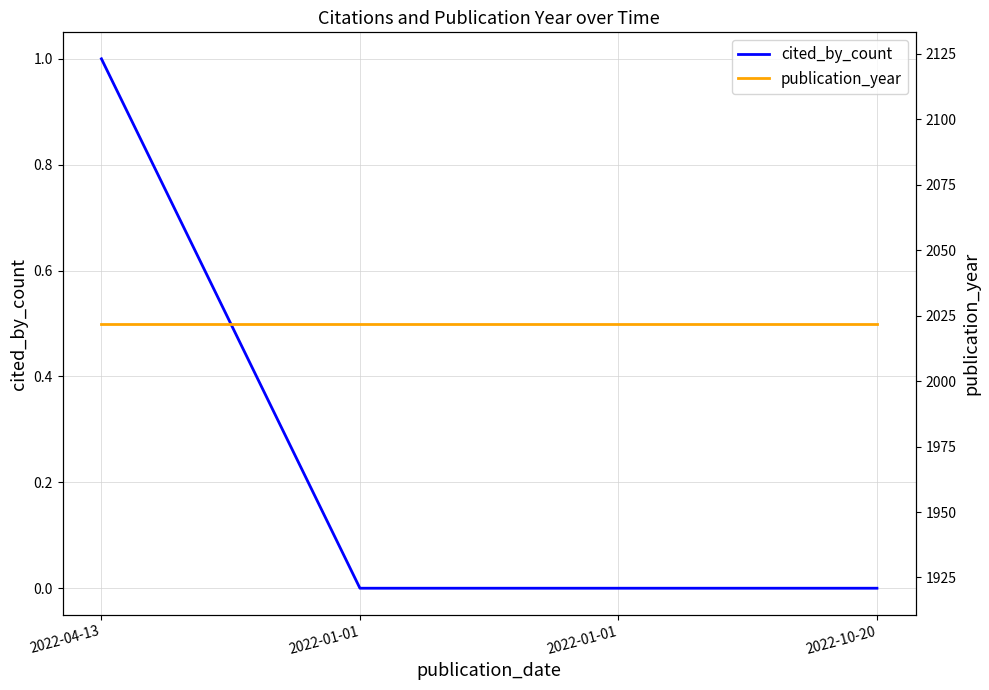

Which has a higher value, 2022-04-13 or 2022-01-01?

2022-04-13